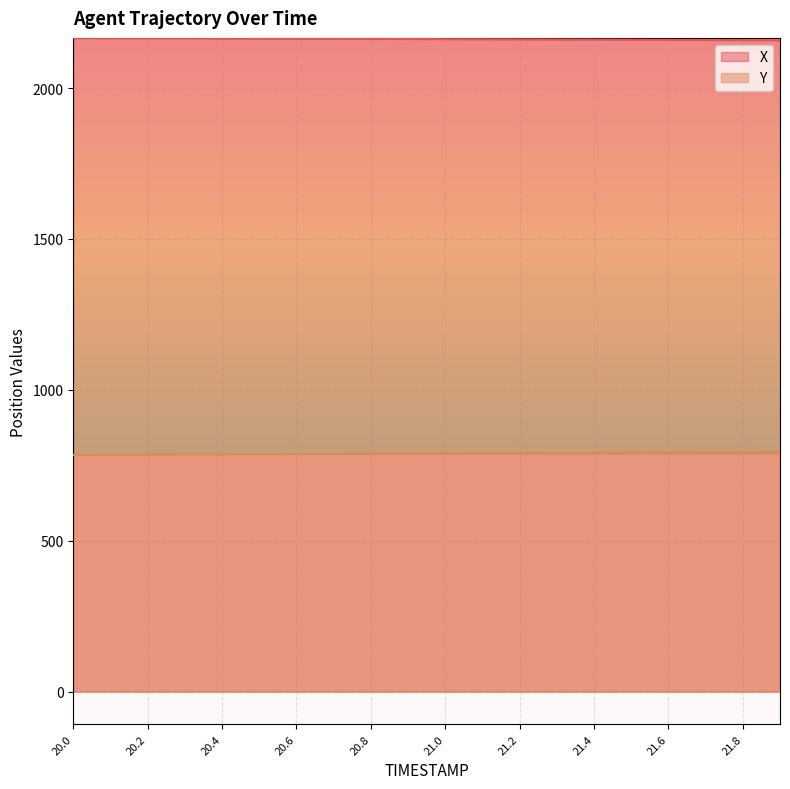

True or false: X and Y intersect in this chart.

False